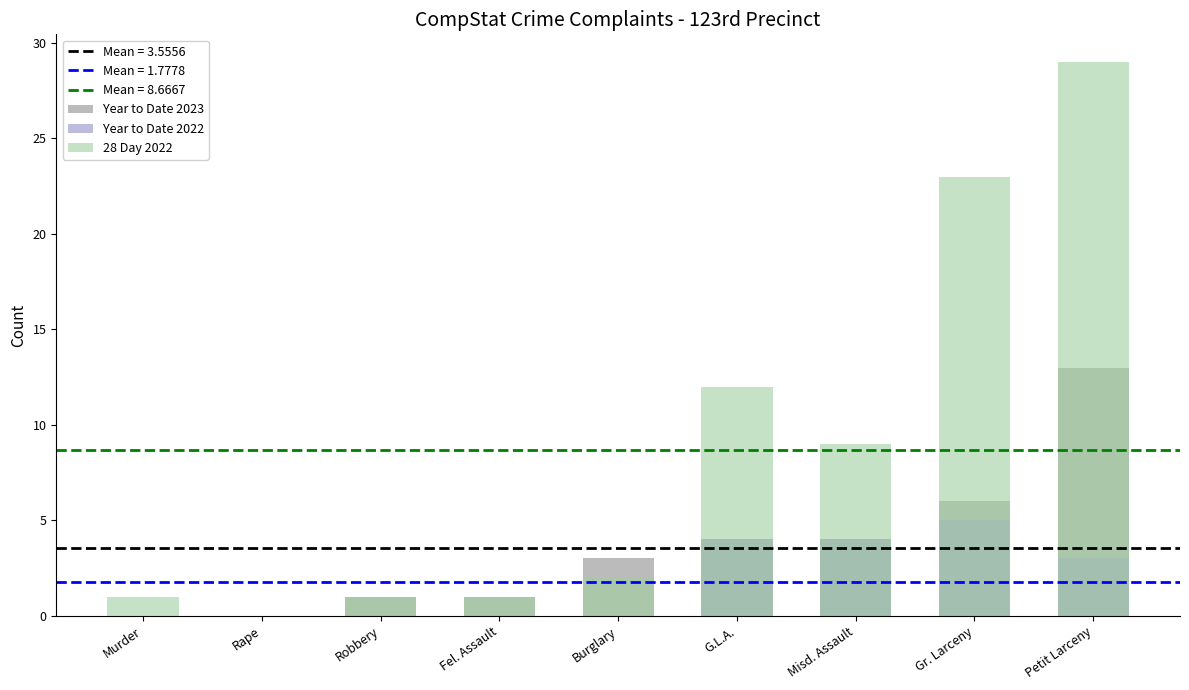

Reading left to right, what are all the values shown in this chart?

Year to Date 2023: 0	0	1	1	3	4	4	6	13
Year to Date 2022: 0	0	0	0	0	4	4	5	3
28 Day 2022: 1	0	1	1	2	12	9	23	29